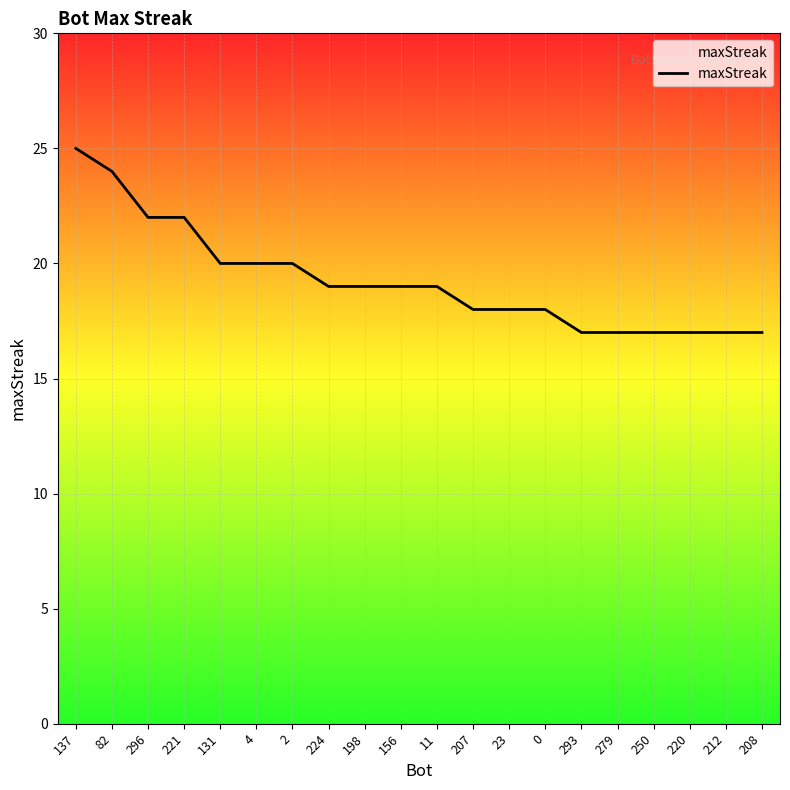

Reading left to right, list all the values displayed in this chart.

25	24	22	22	20	20	20	19	19	19	19	18	18	18	17	17	17	17	17	17